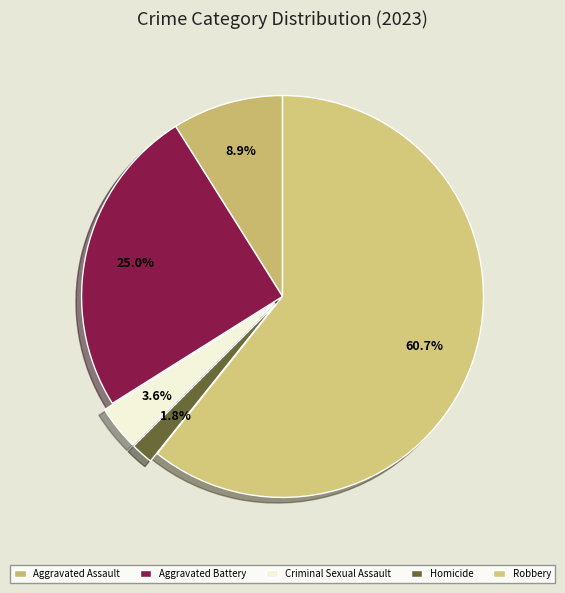

True or false: Criminal Sexual Assault accounts for 12% of the total.

False